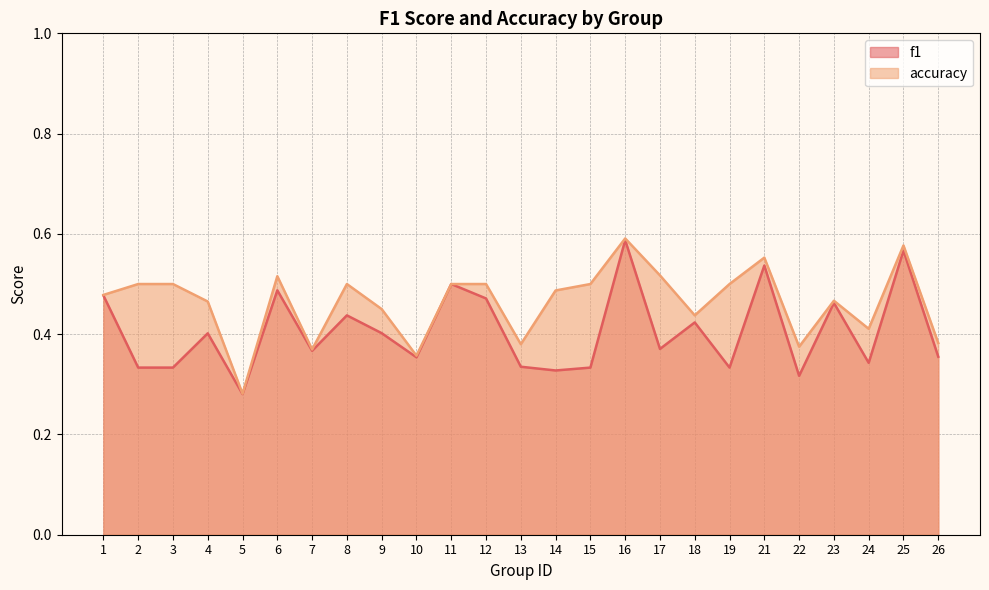

The accuracy series shows 0.8 at 19. True or false?

False